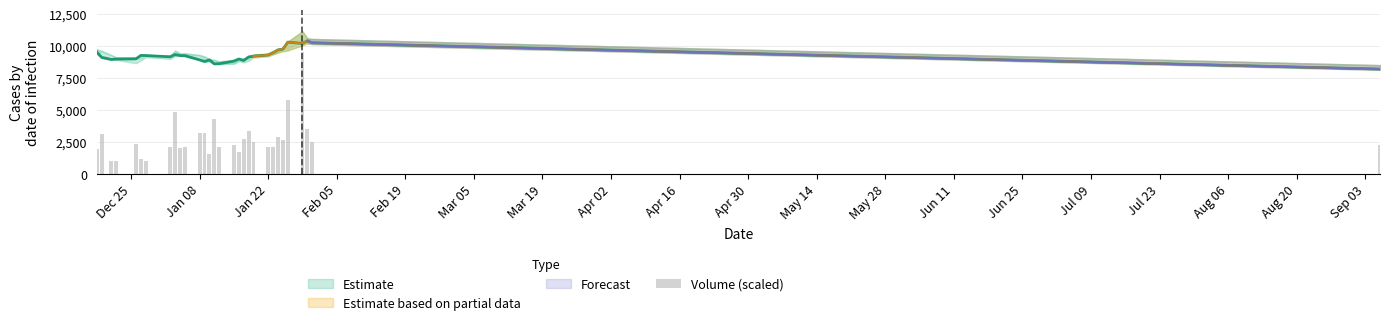

What is the average value?

2740.7